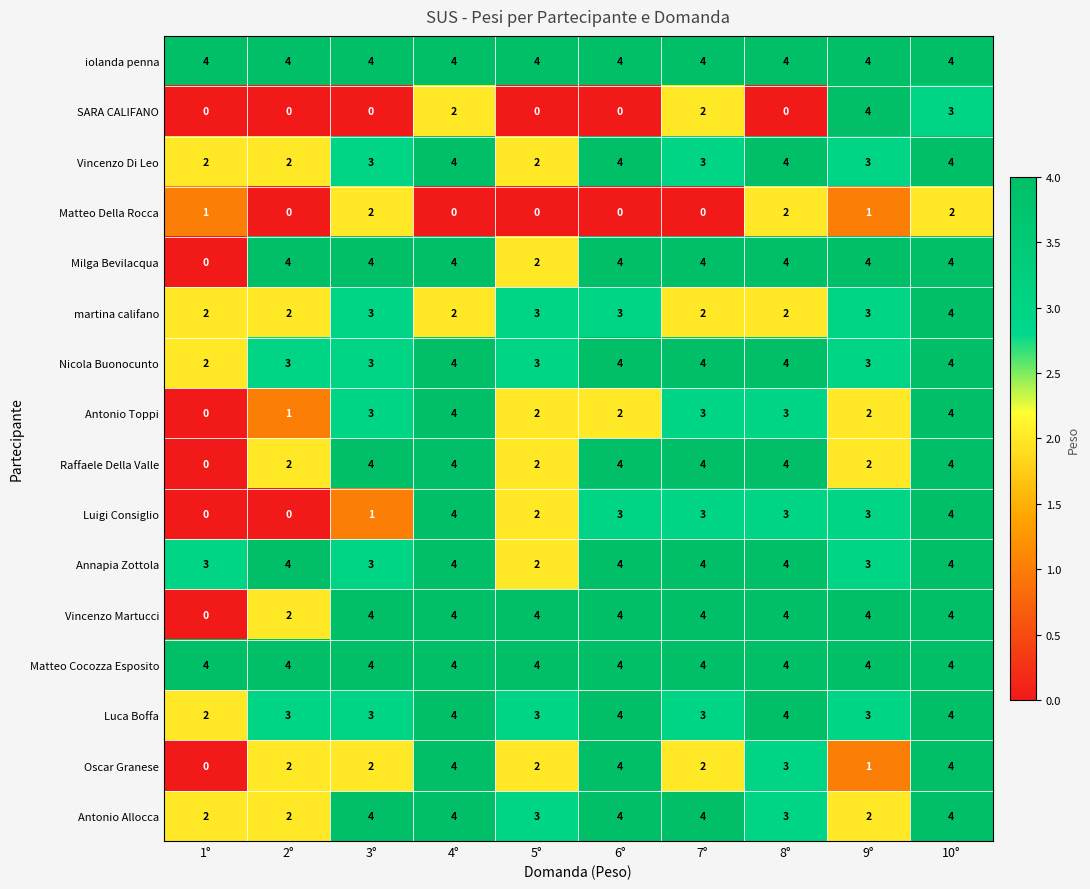

What is the highest value of the Luigi Consiglio series?

4